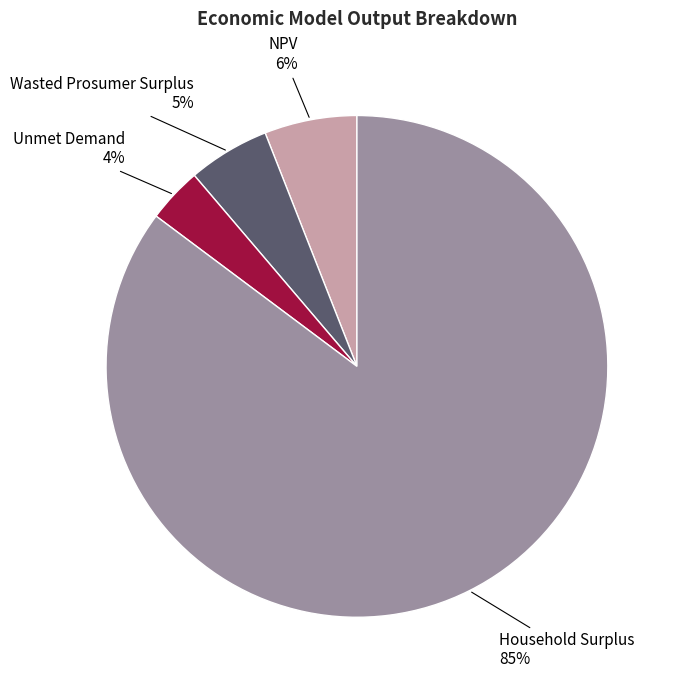

To the nearest percent, what is the average slice percentage?

25%